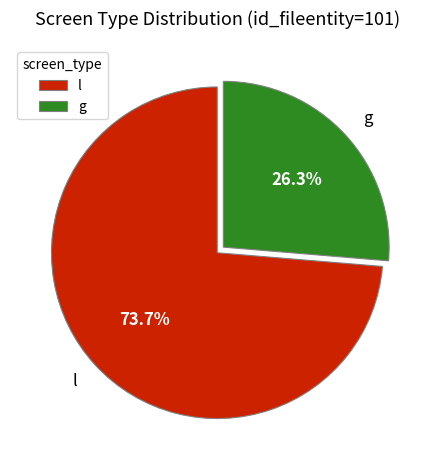

How much of the chart is everything except g?

73.7%